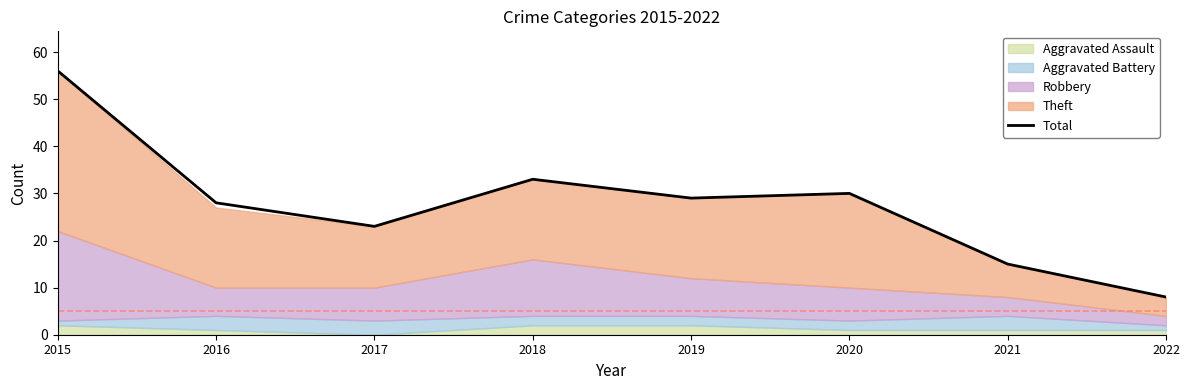

The chart shows a value of 23 at 2017. True or false?

True